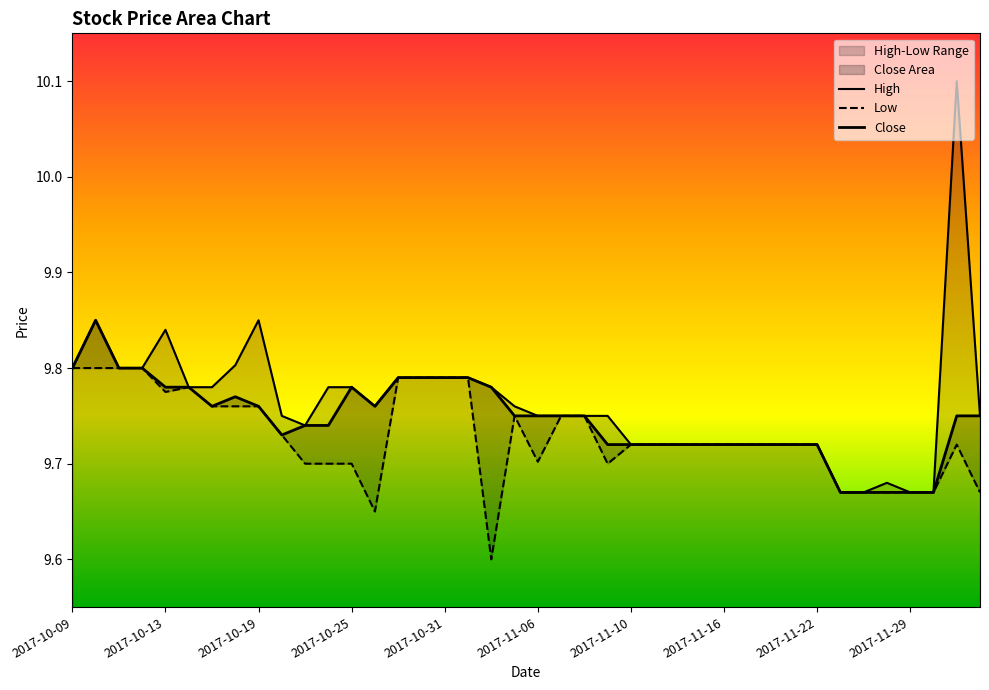

What is the total value across all series at 22?

29.2